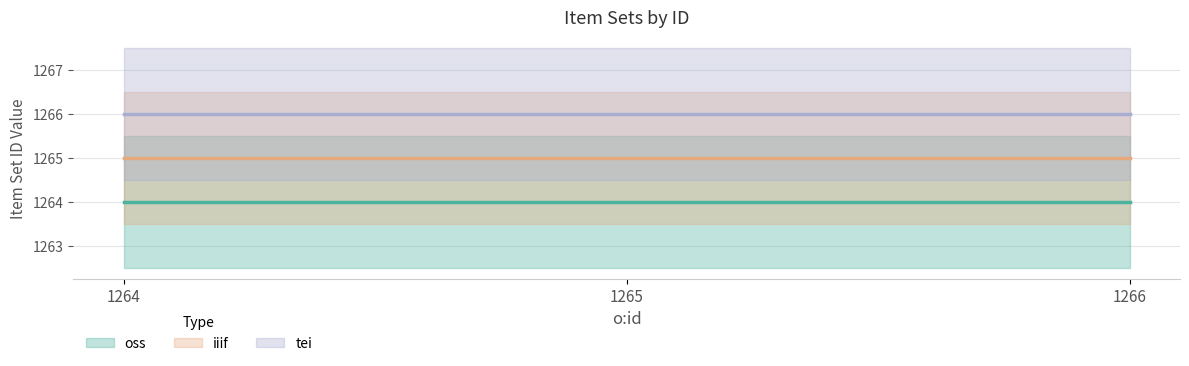

Reading right to left, what are all the values shown in this chart?

oss: 1266=1264	1265=1264	1264=1264
iiif: 1266=1265	1265=1265	1264=1265
tei: 1266=1266	1265=1266	1264=1266